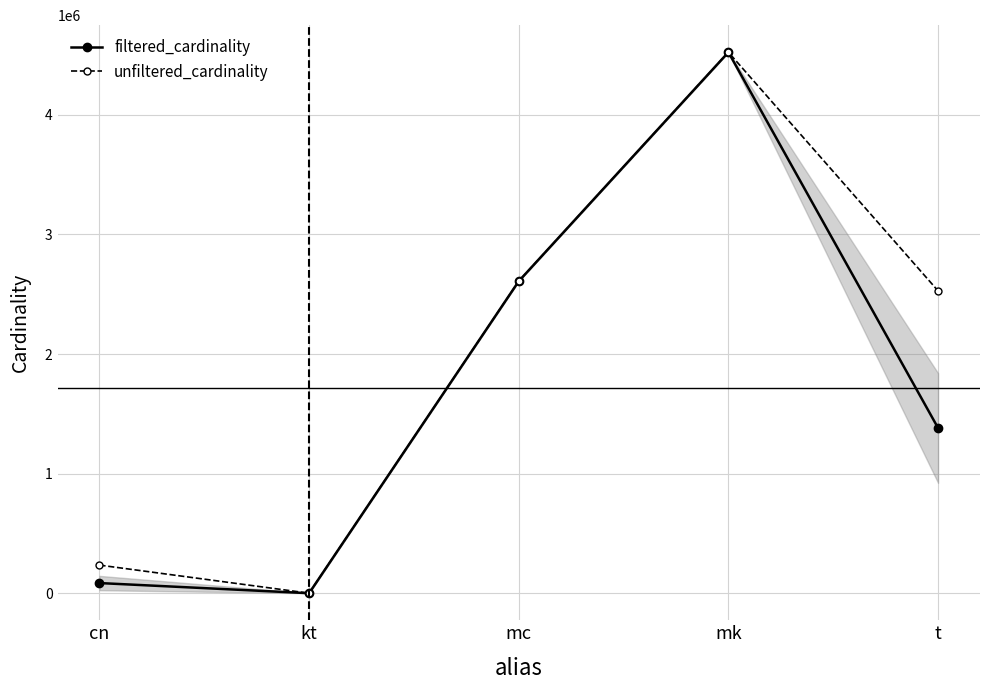

At which category is the sum across all series the highest?

mk